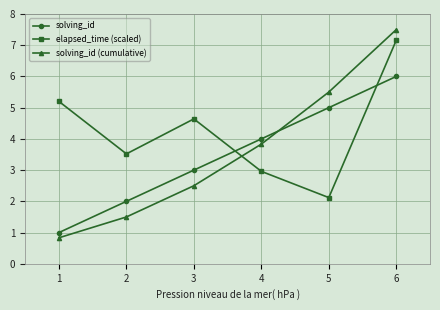

Where do solving_id and elapsed_time (scaled) first cross each other?

3 and 4